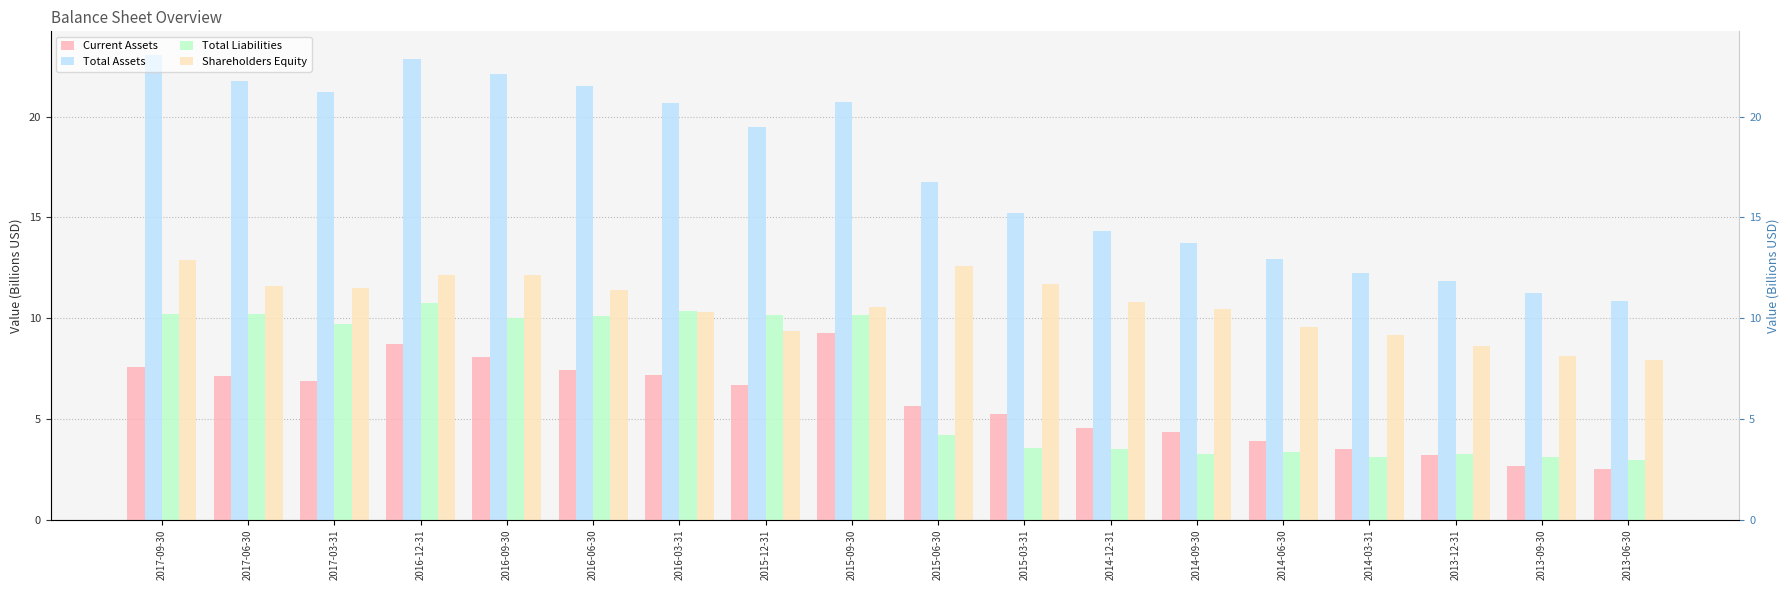

At which category does the chart reach its minimum across all series?

2013-06-30